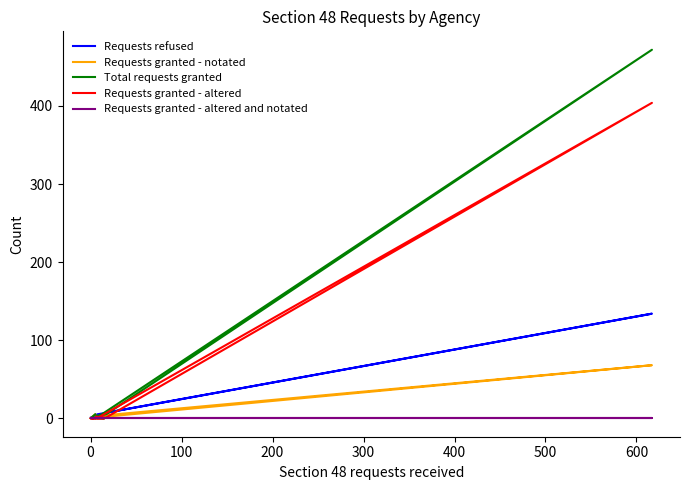

Does the chart have visible grid lines?

No